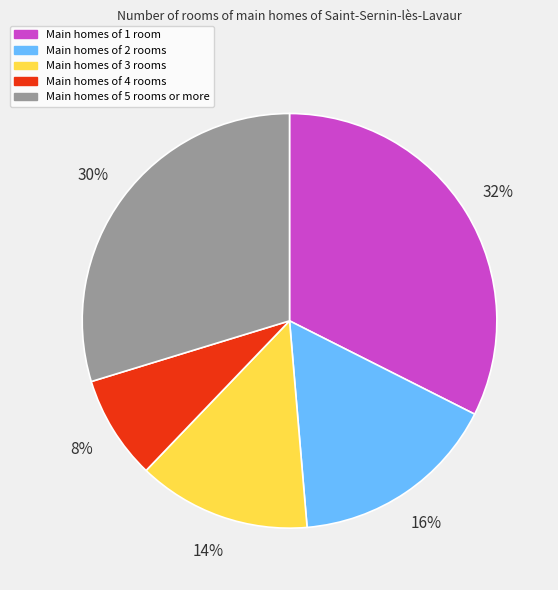

To the nearest percent, what is the average slice percentage?

20%